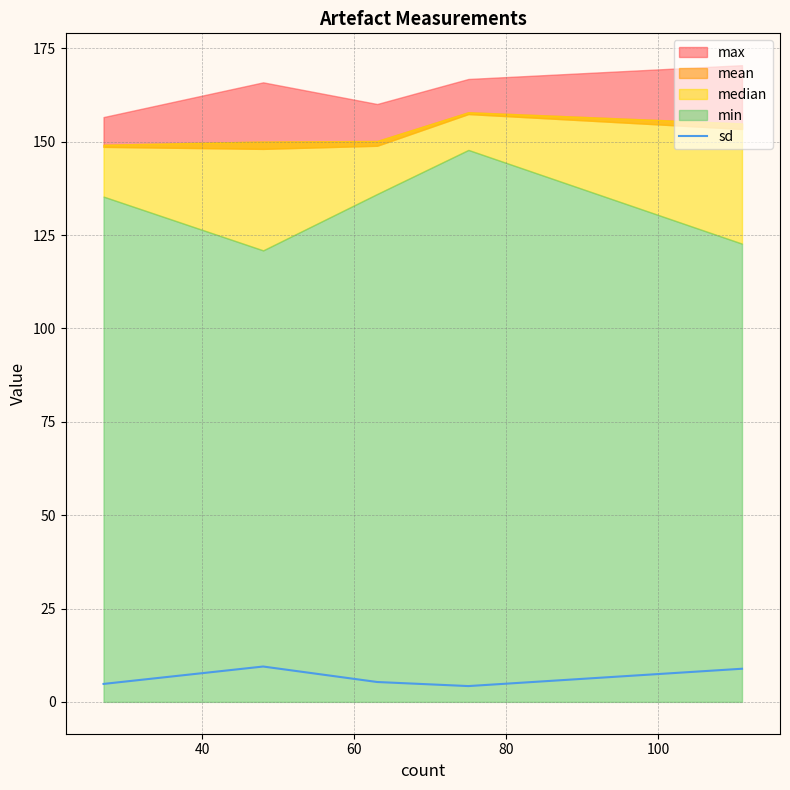

What is the minimum value for sd?

4.2